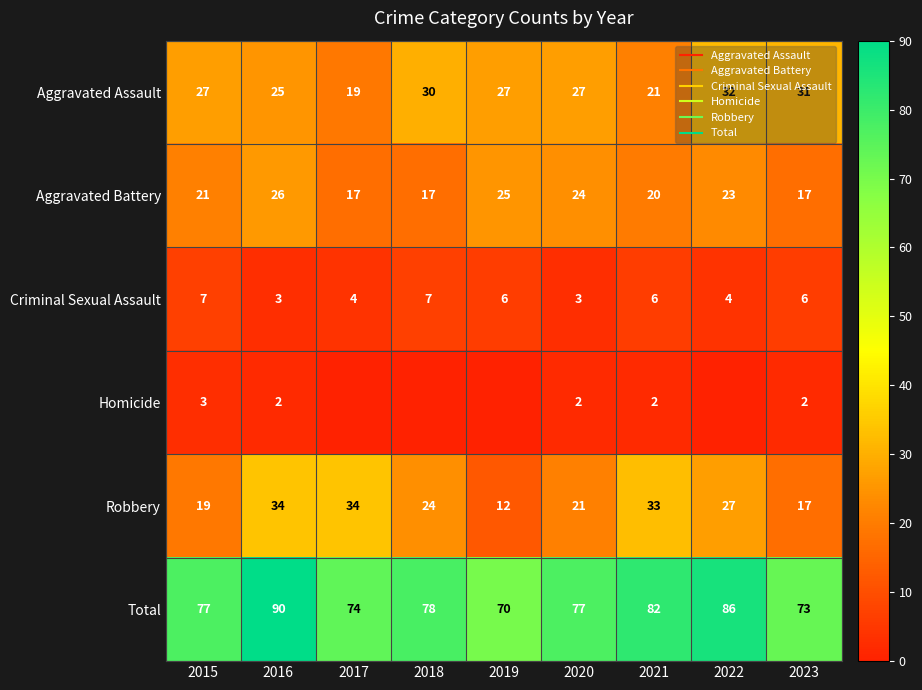

At how many categories does at least one series exceed 81?

3